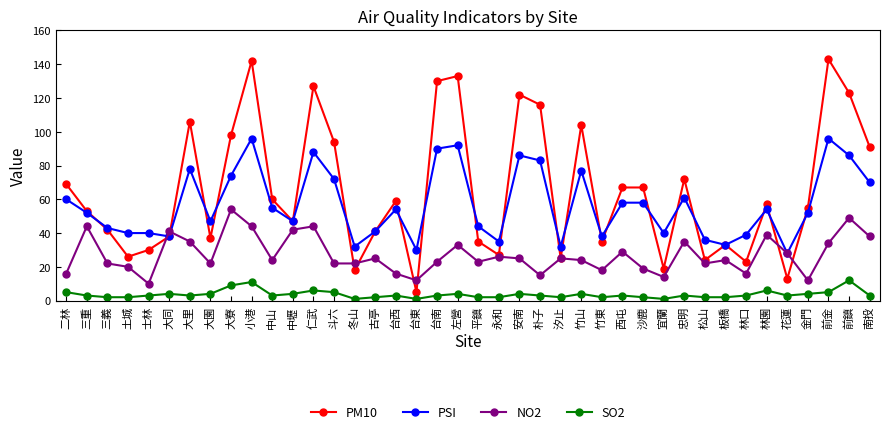

Rank the series at 斗六 from highest to lowest value.

PM10, PSI, NO2, SO2